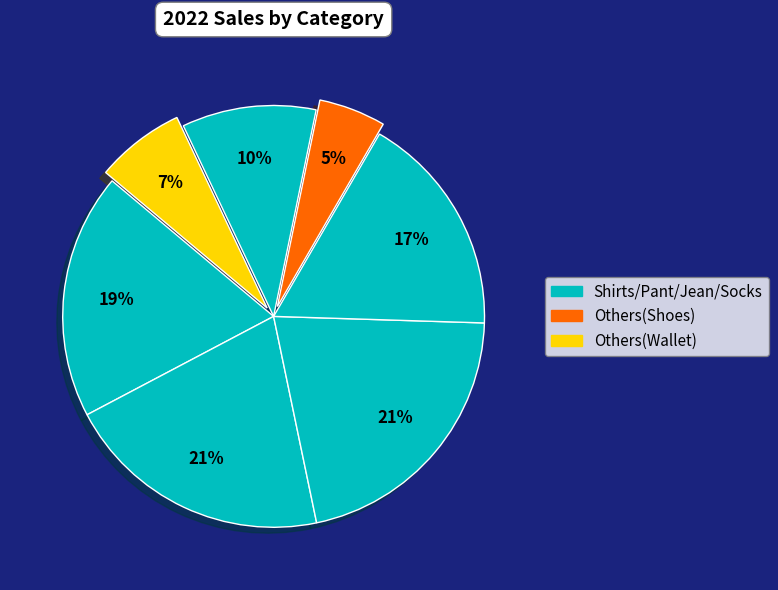

How many segments does this pie chart have?

7